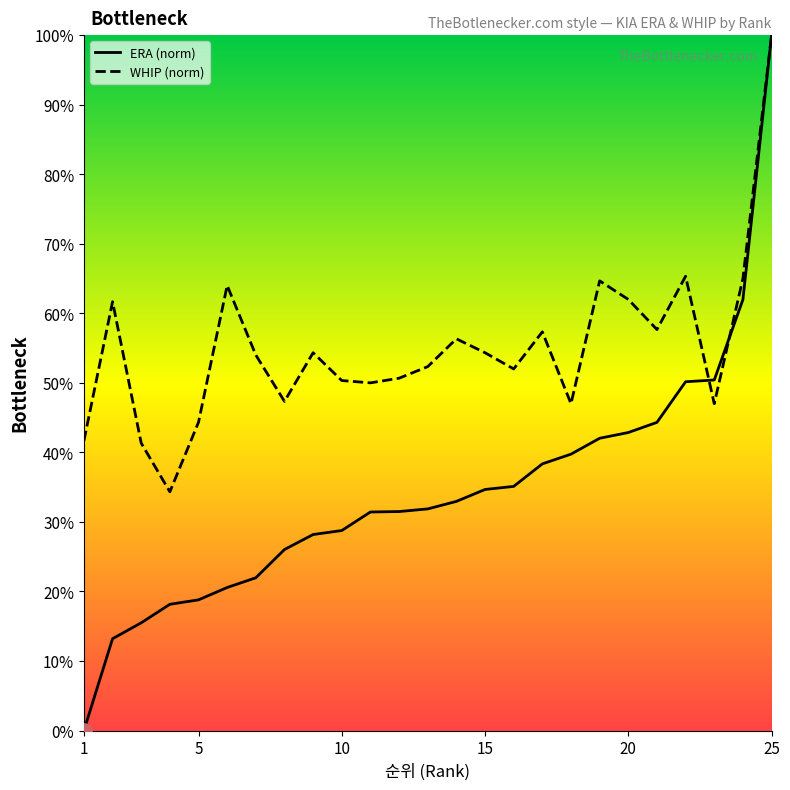

Which series reaches the maximum Y coordinate?

ERA (norm)